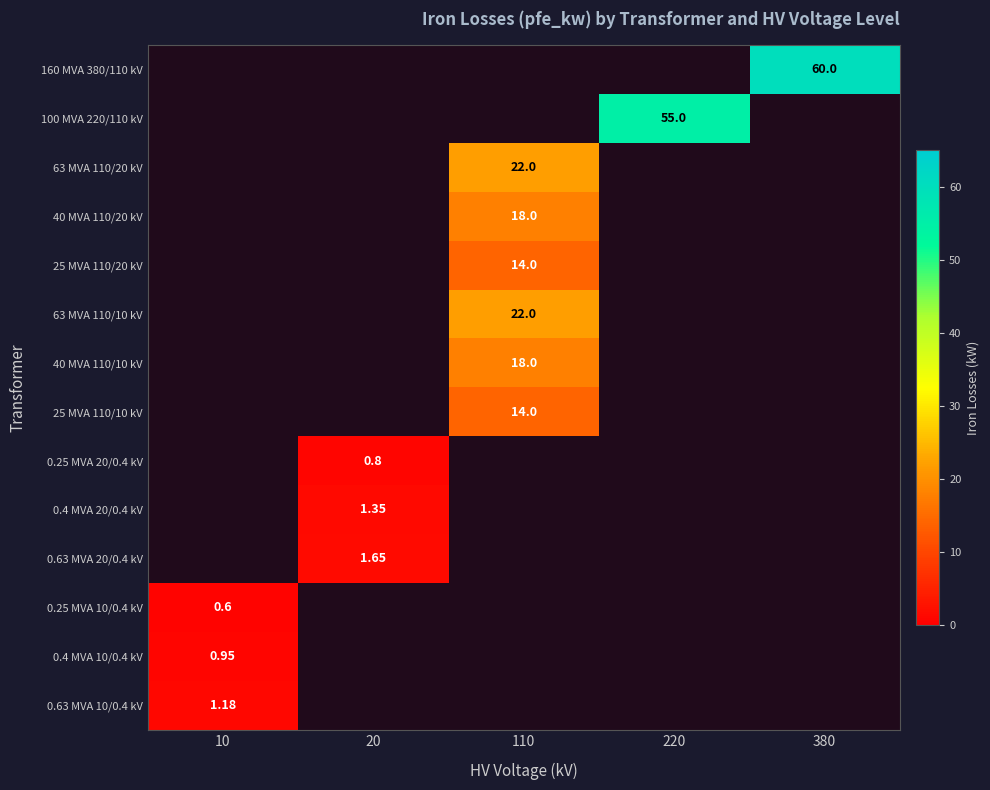

How many series are shown in this chart?

14